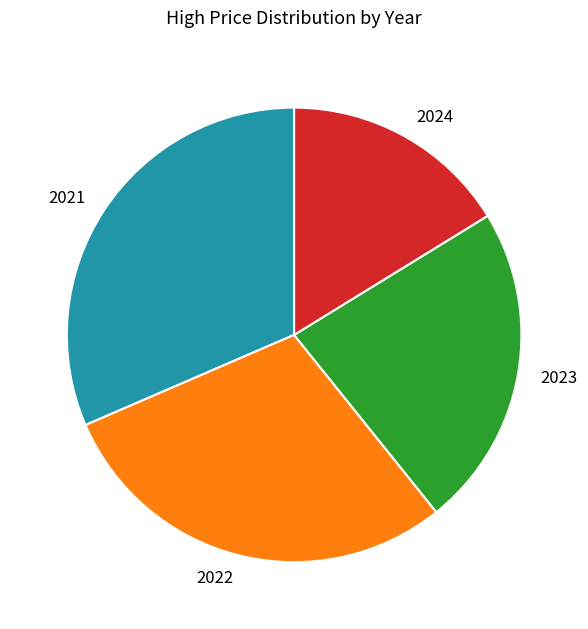

Is there a majority slice in this chart?

No